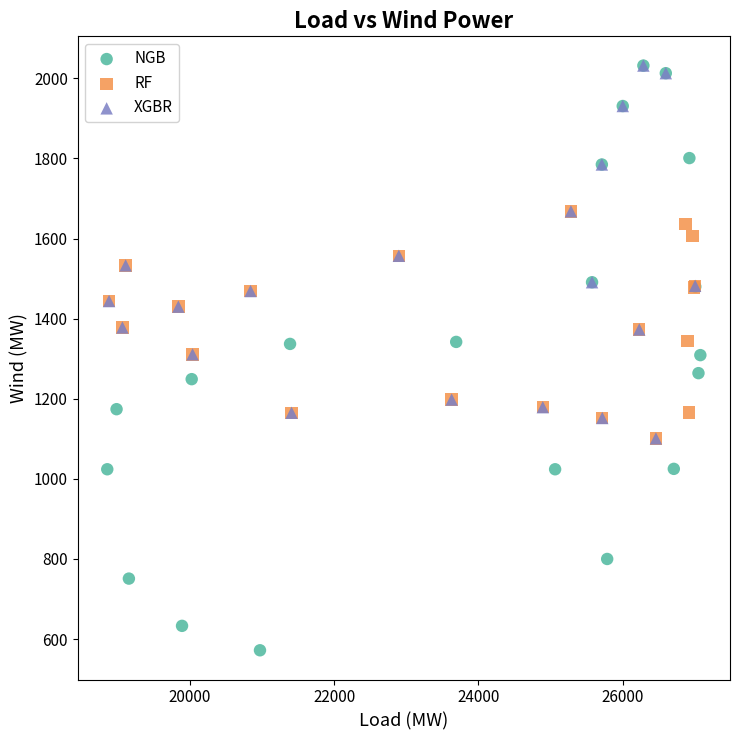

Which series has the largest Y range (max minus min)?

NGB